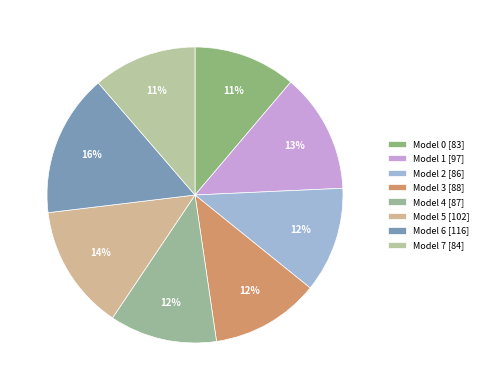

Rank the categories by value from lowest to highest.

0, 7, 2, 4, 3, 1, 5, 6